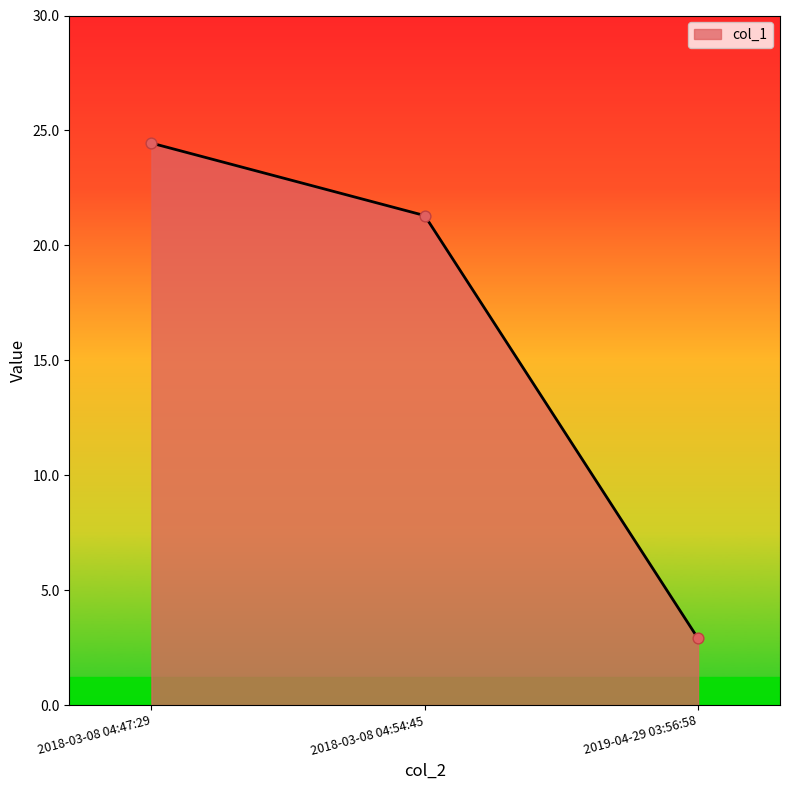

Which has a higher value, 2018-03-08 04:54:45 or 2019-04-29 03:56:58?

2018-03-08 04:54:45